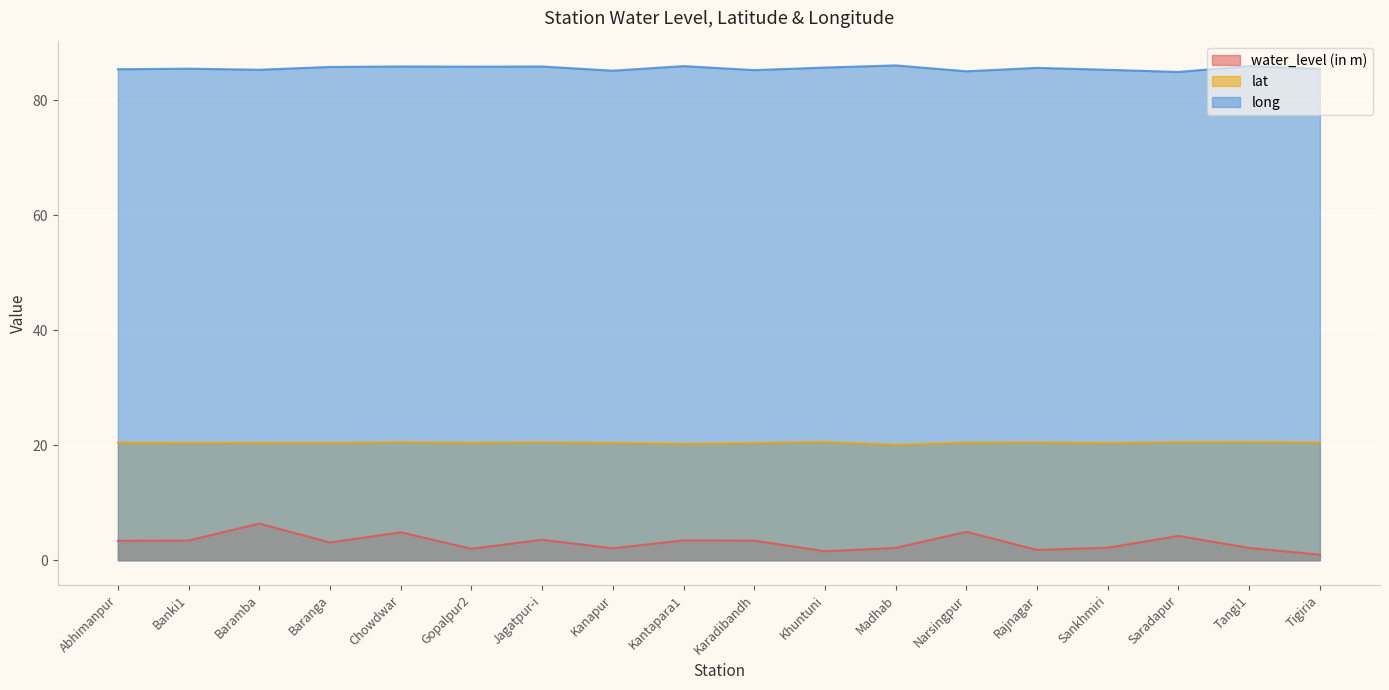

True or false: lat has a value of 20.6 at Tangi1.

True